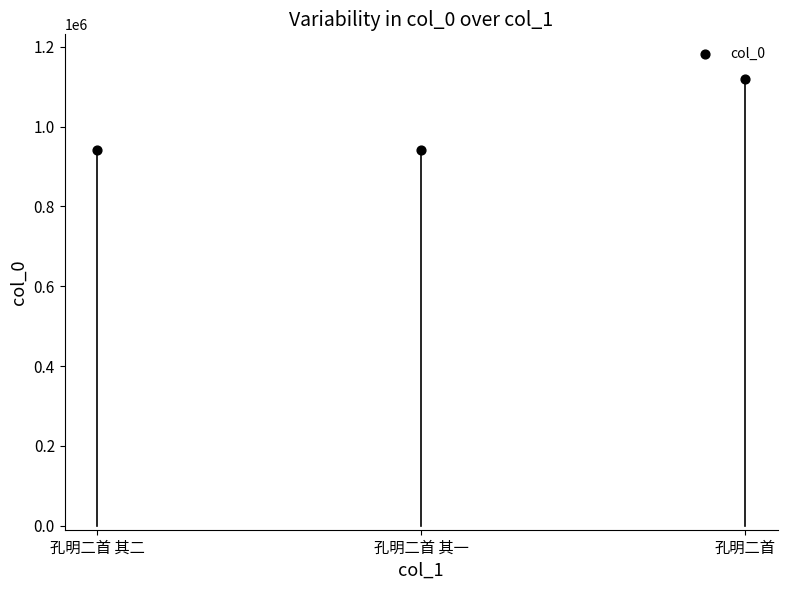

What is the range of Y values (max minus min)?

177174